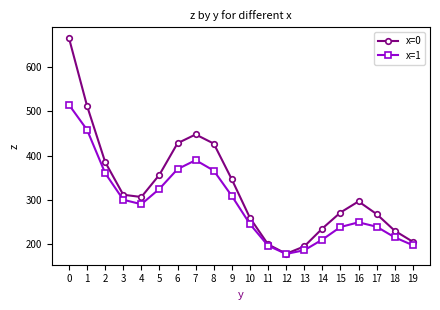

What is the value of the x=0 point at the 17th from the left?

296.2